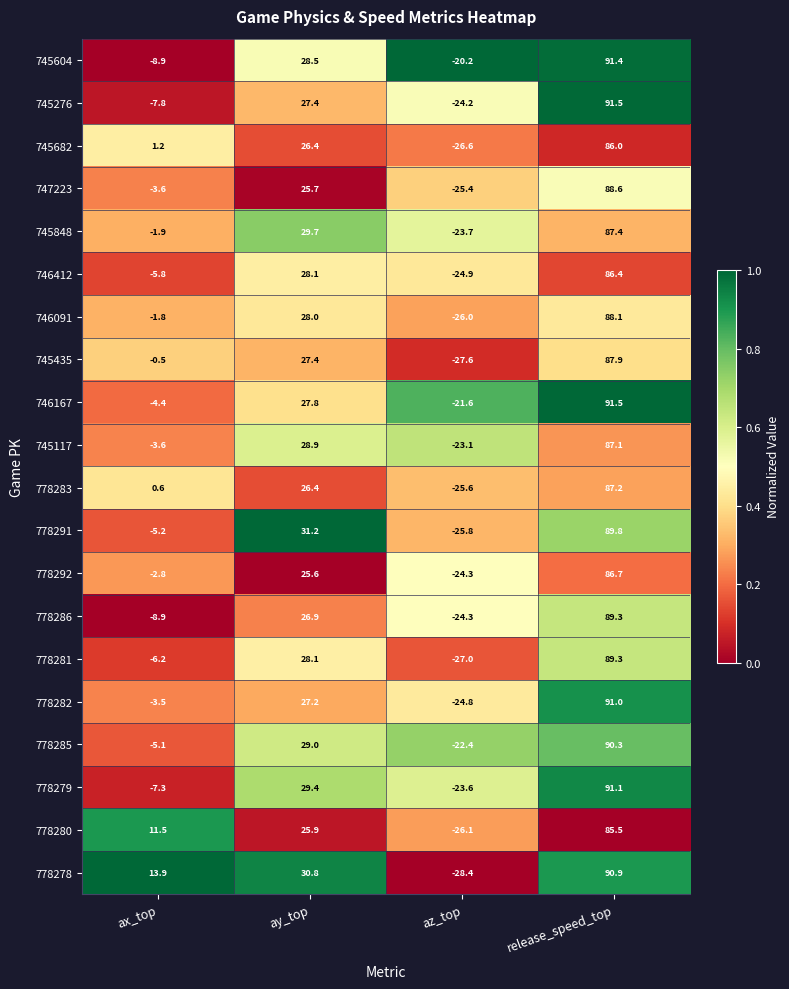

Which series has the largest total across all categories?

778278